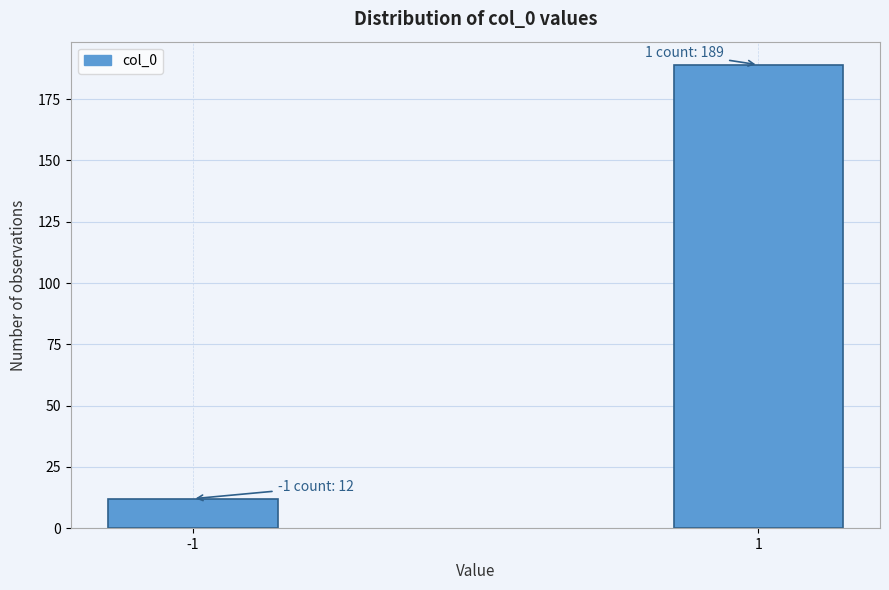

Reading right to left, transcribe all the data shown in this chart.

1=189	-1=12